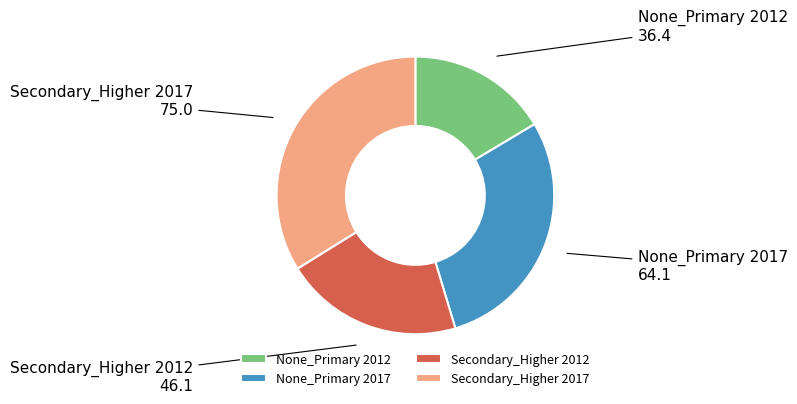

Between None_Primary 2017 and Secondary_Higher 2017, which is larger?

Secondary_Higher 2017